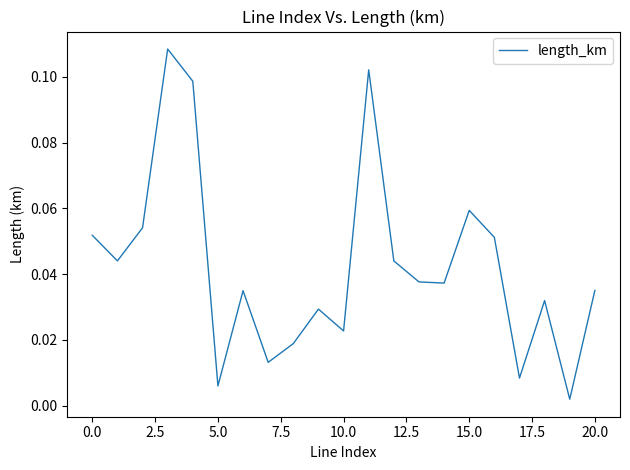

Is this an area chart (filled region under the line)?

No